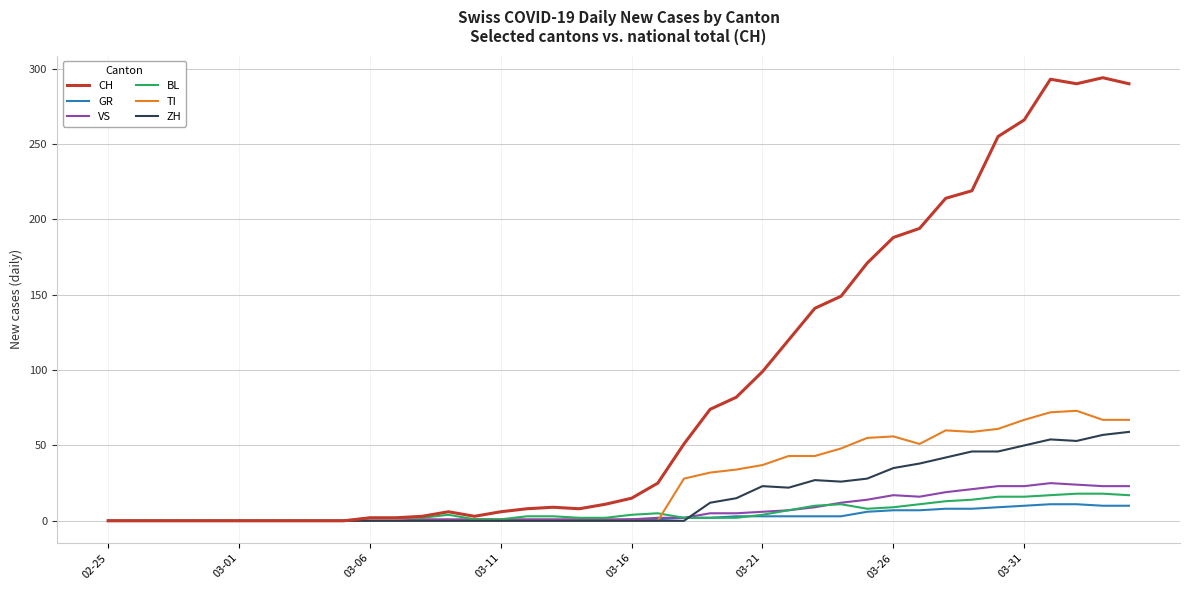

Which series has the largest total across all categories?

CH